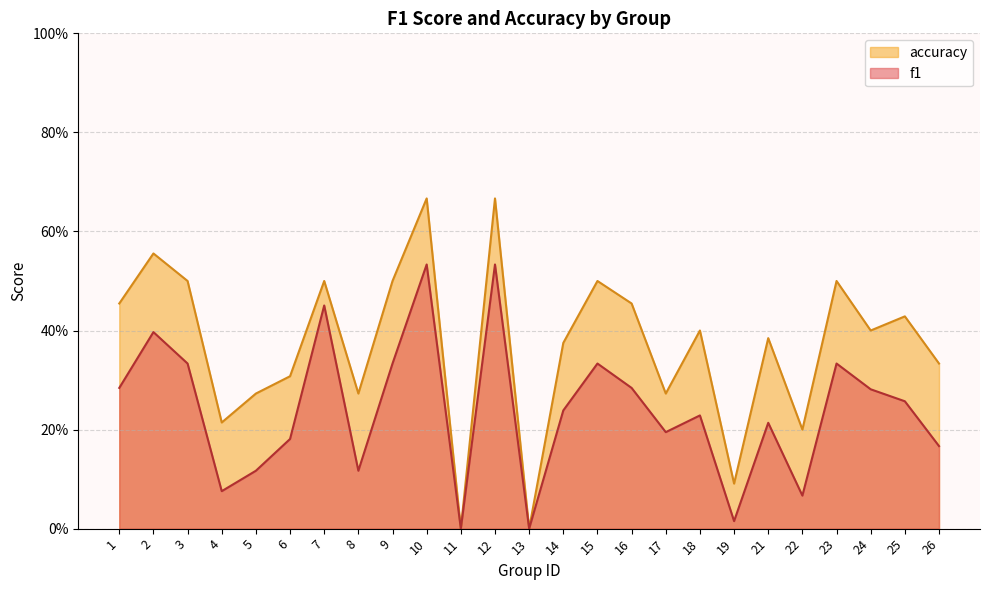

Reading left to right, list all the values displayed in this chart.

f1: 0.3	0.4	0.3	0.1	0.1	0.2	0.5	0.1	0.3	0.5	0.0	0.5	0.0	0.2	0.3	0.3	0.2	0.2	0.0	0.2	0.1	0.3	0.3	0.3	0.2
accuracy: 0.5	0.6	0.5	0.2	0.3	0.3	0.5	0.3	0.5	0.7	0.0	0.7	0.0	0.4	0.5	0.5	0.3	0.4	0.1	0.4	0.2	0.5	0.4	0.4	0.3